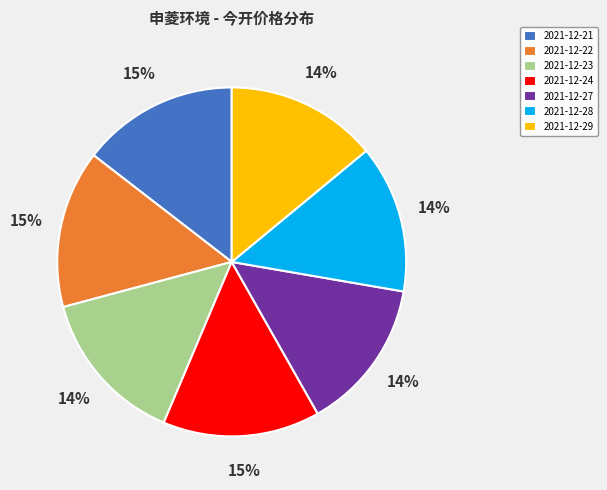

Combined, do 2021-12-22 and 2021-12-28 account for over 50%?

No